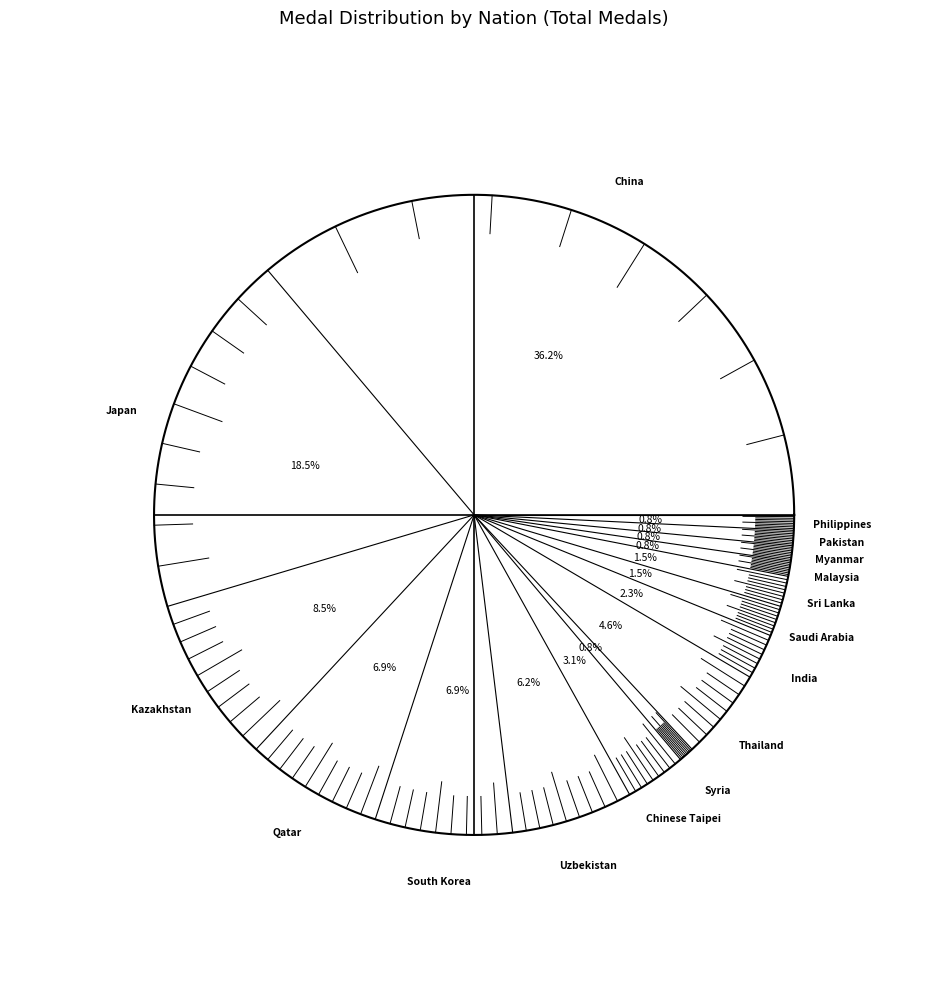

Count the number of slices in the pie.

16